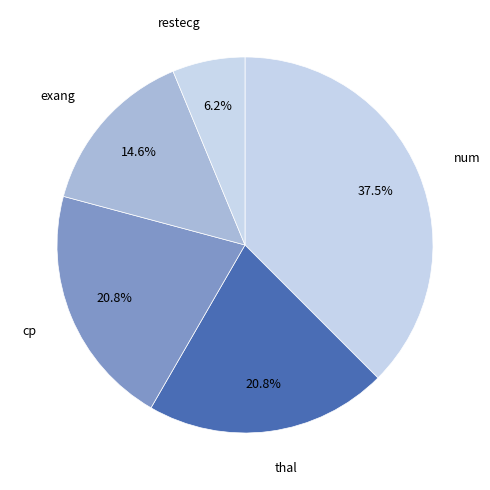

What is the smallest slice in the pie chart?

restecg